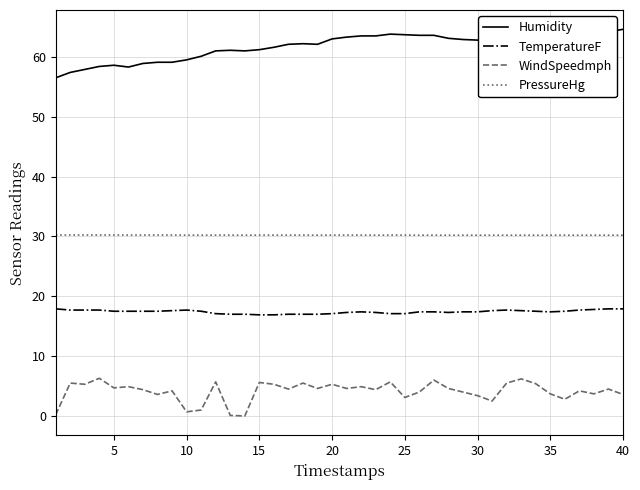

True or false: PressureHg and Humidity cross at least once.

False